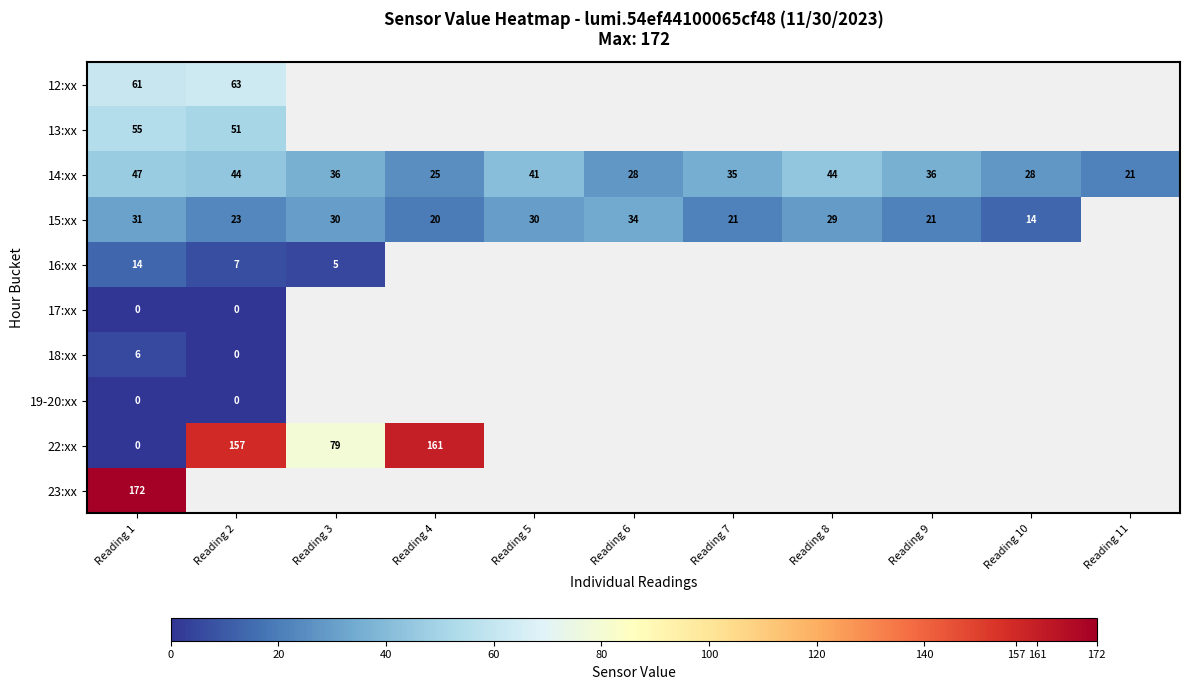

Count the number of categories in the chart.

11